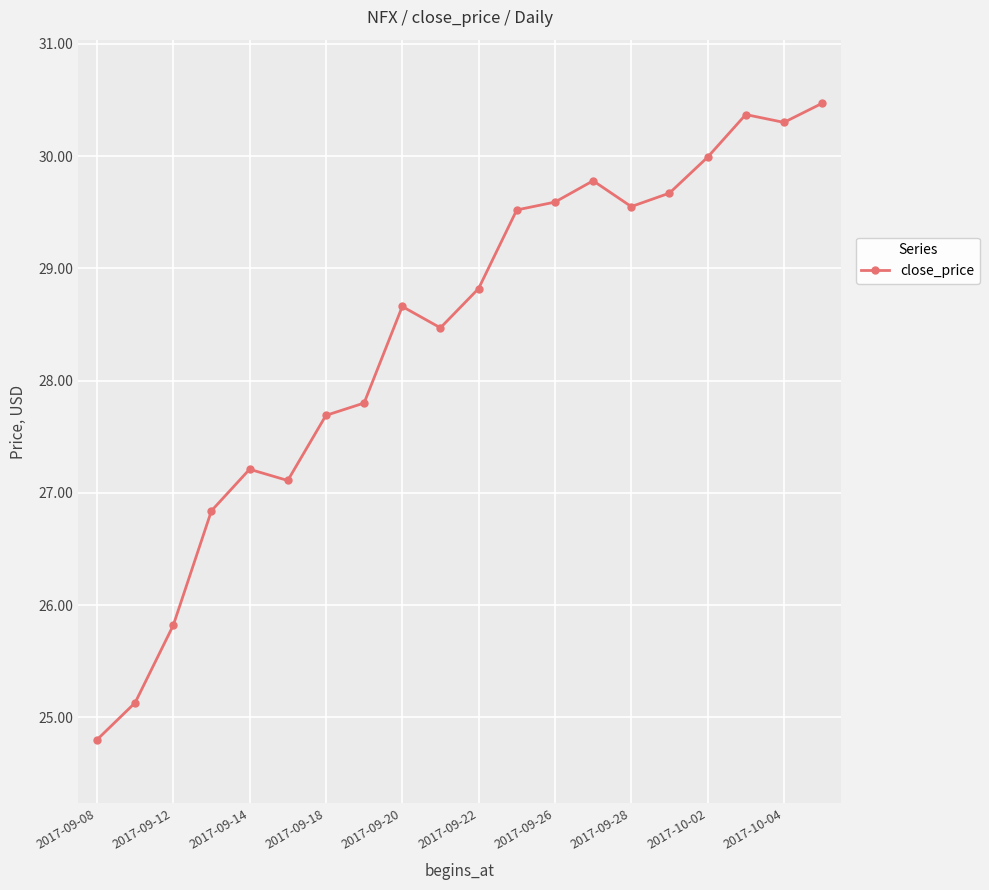

What is the maximum value shown in the chart?

30.5